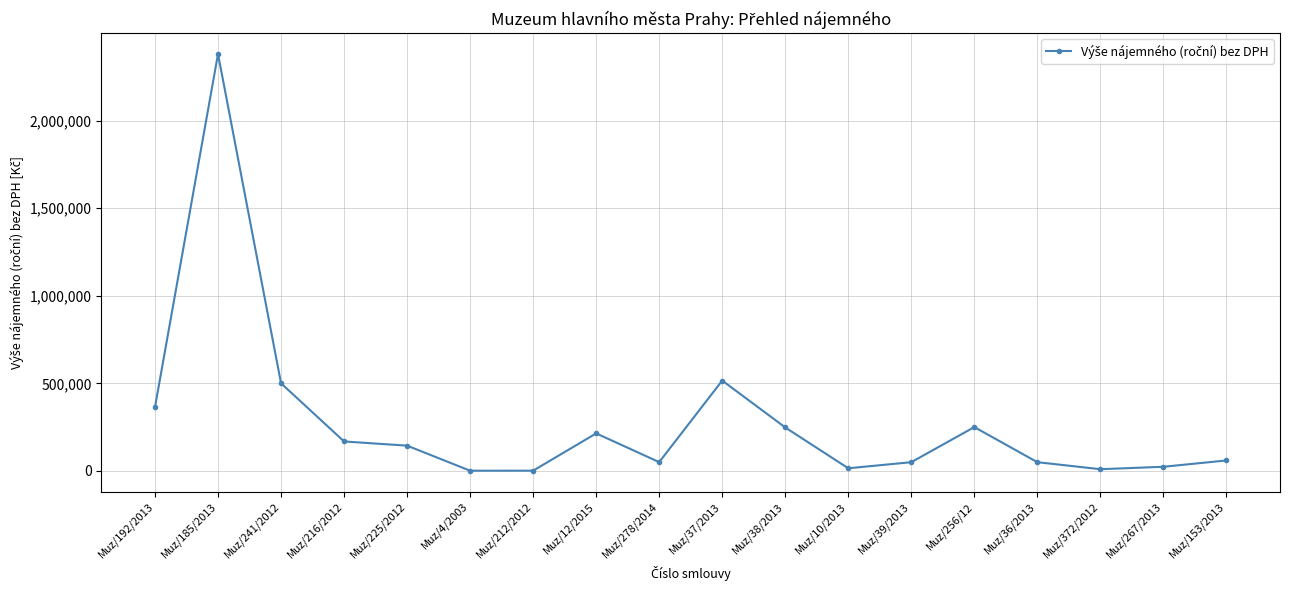

What is the greatest value displayed?

2379996.0